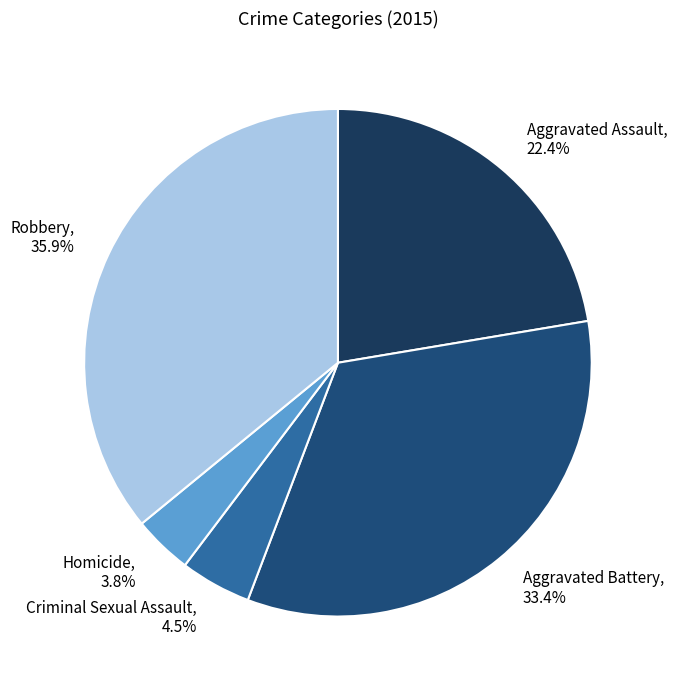

How many slices are in this pie chart?

5